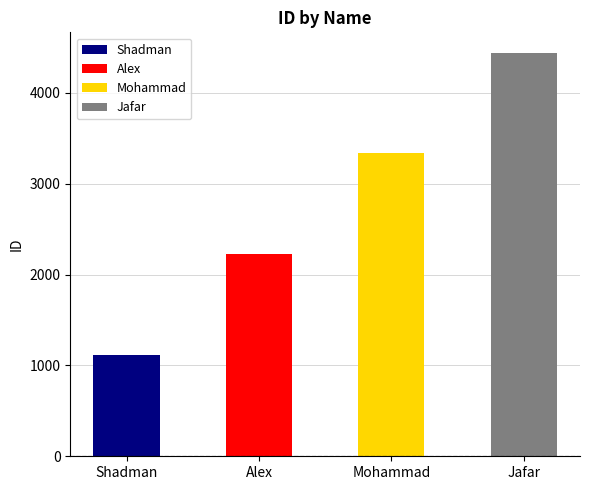

At which label is the value closest to 2777?

Alex